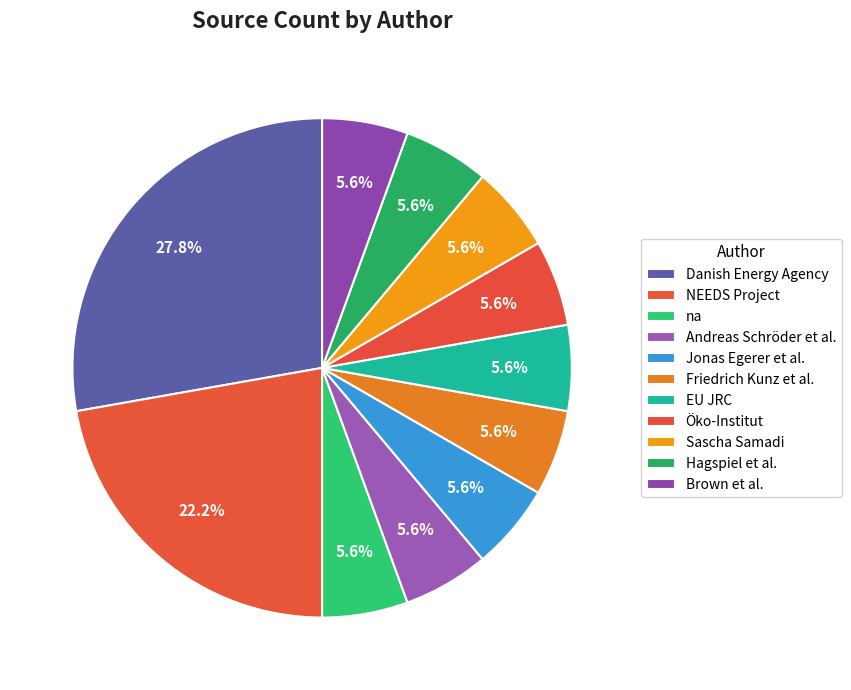

Between Hagspiel et al. and Friedrich Kunz et al., which is larger?

Hagspiel et al.